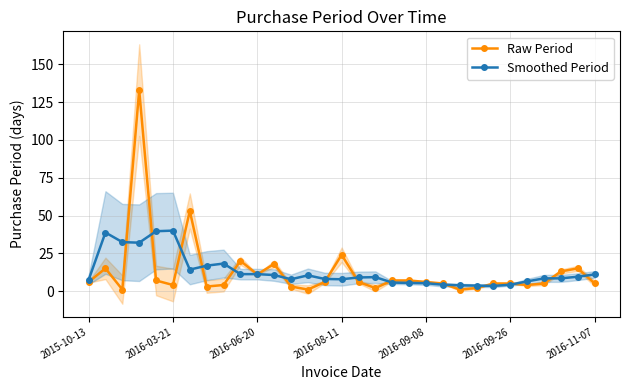

True or false: Raw Period has more than 0 points higher than both neighbors.

True